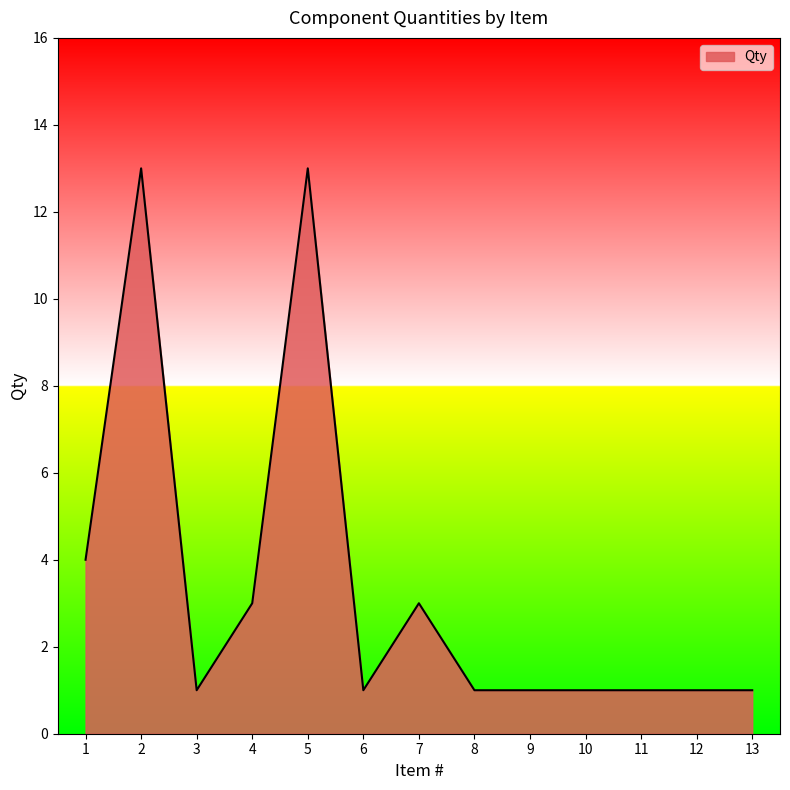

Is it true that the value at 6 is 1?

True